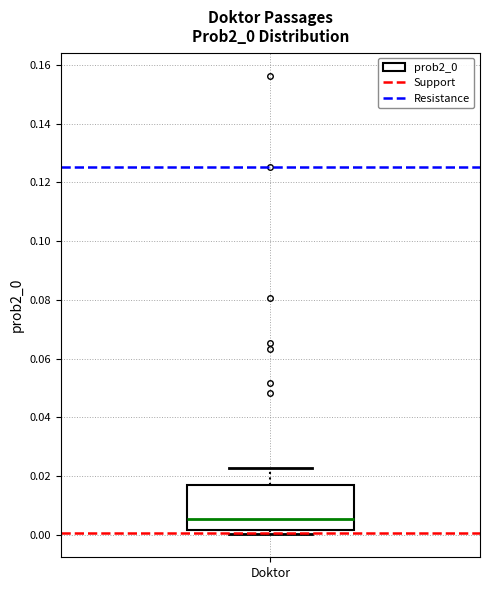

Where is the upper edge of the box for Doktor on the y-axis? The values are not printed on the chart, so give them approximately, as read against the axis.

0.016